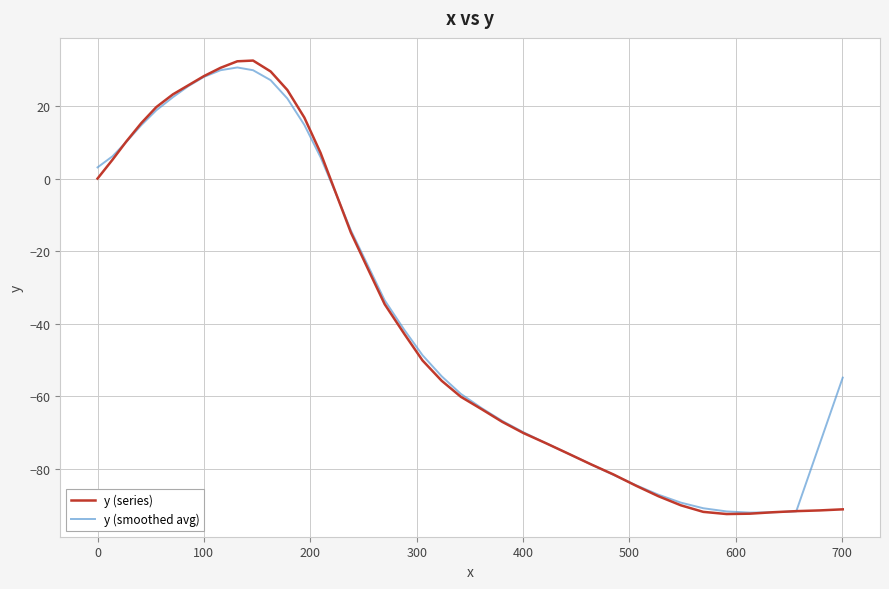

What is the greatest value displayed?

32.5